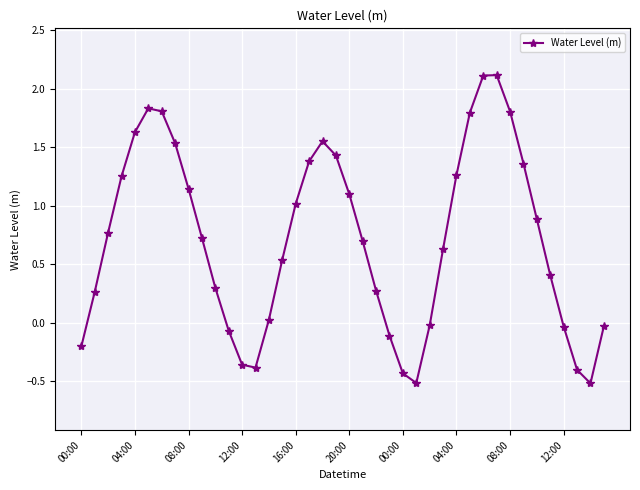

What is the average value?

0.7